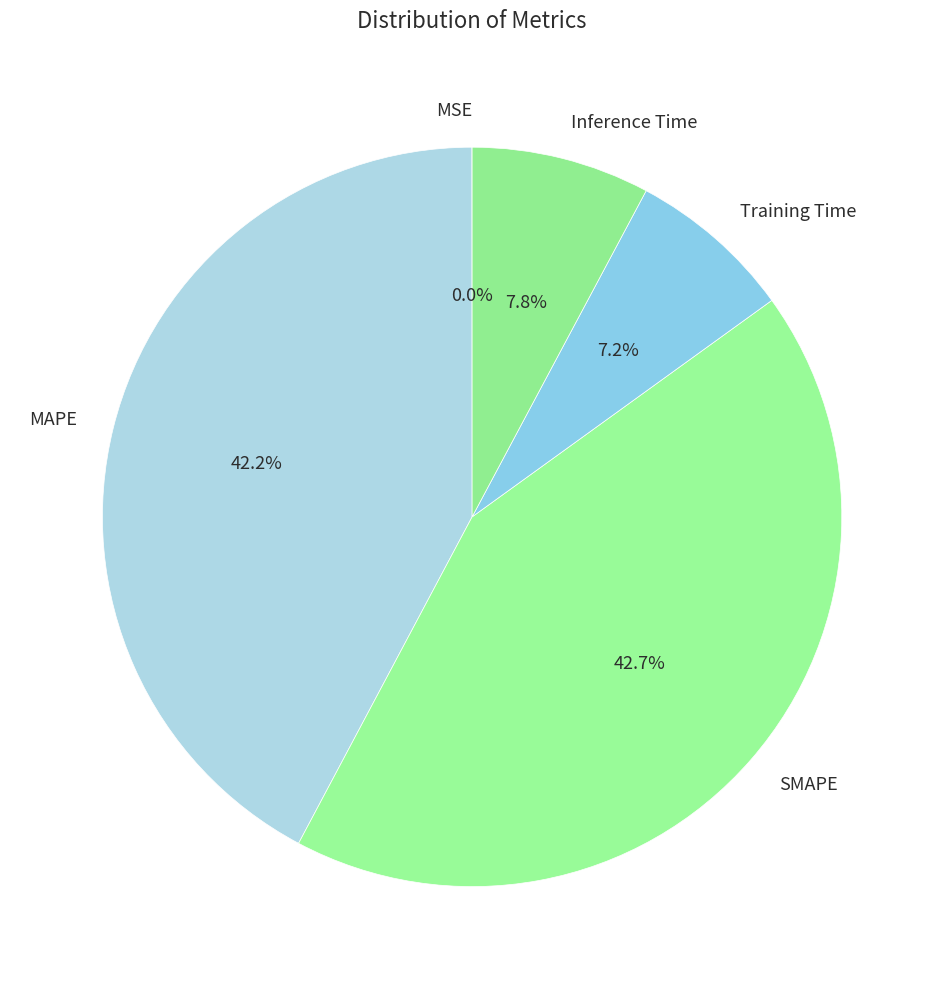

To the nearest percent, what is the difference between the Inference Time and Training Time slice percentages?

1%